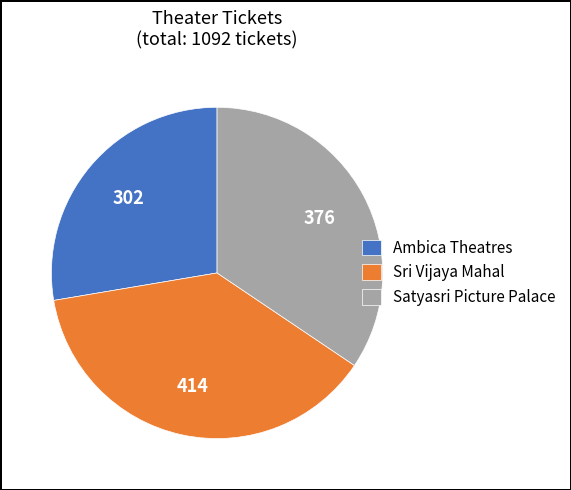

Which category has the smallest portion of the pie?

Ambica Theatres